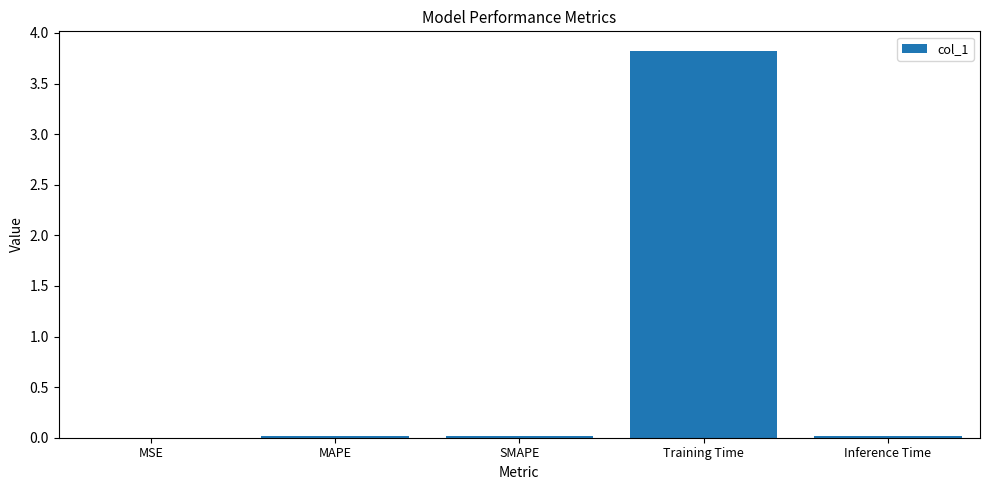

True or false: the data shows 3.8 at Training Time.

True